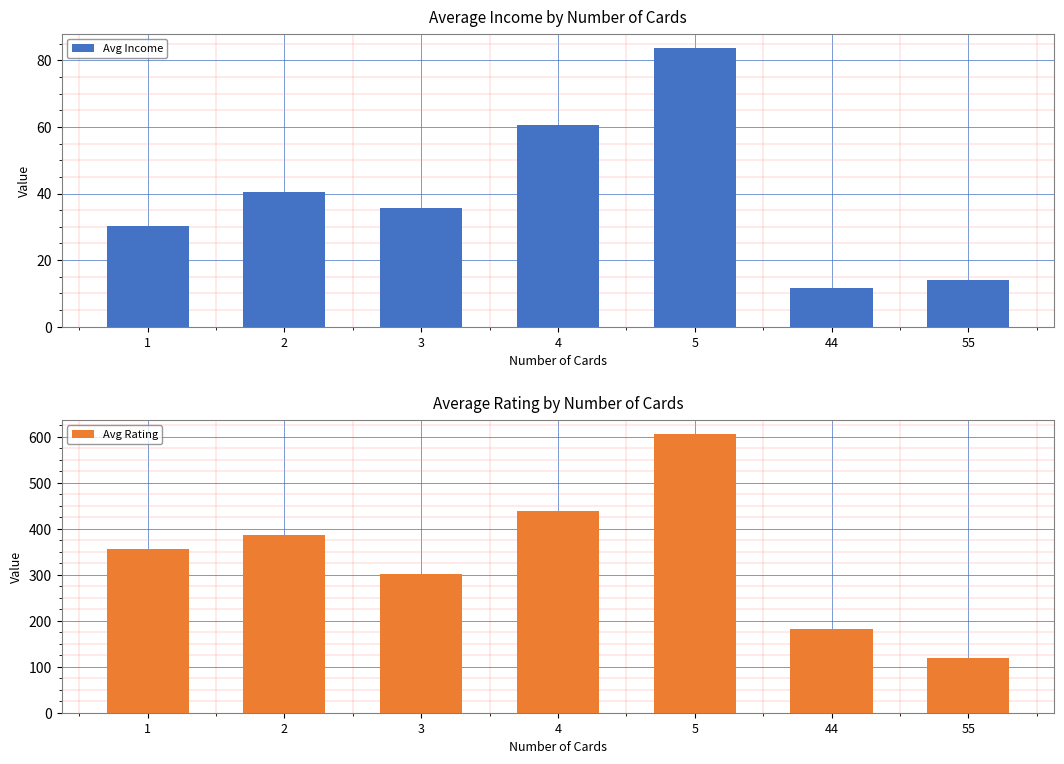

Rank the series by their average value, from lowest to highest.

Avg Income, Avg Rating